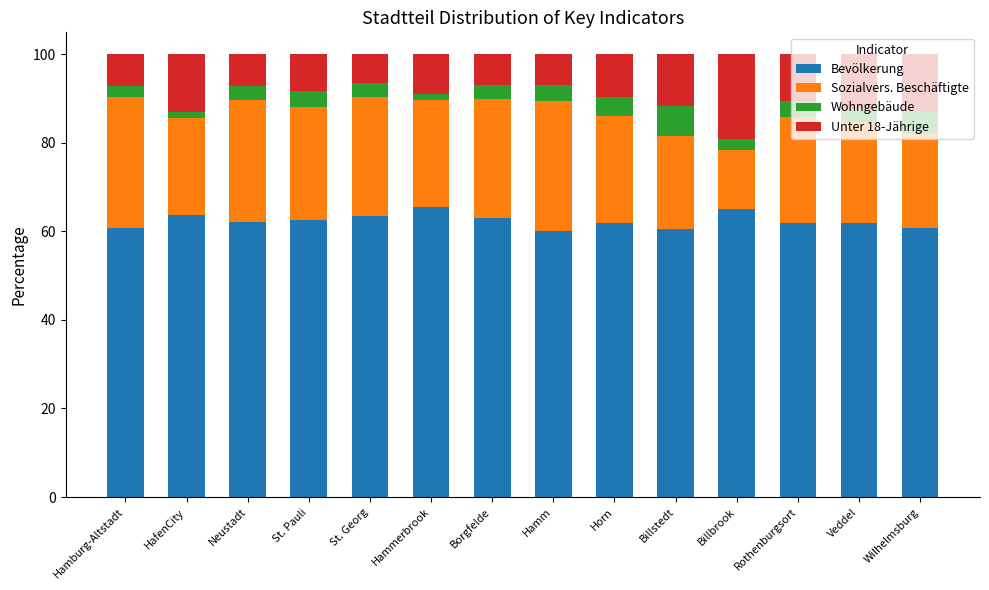

What is the lowest value of the Bevölkerung series?

60.1